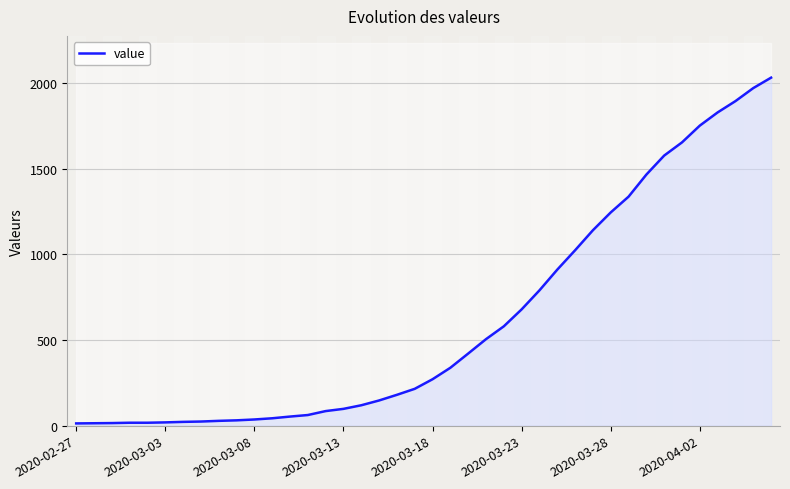

Approximately how many times larger is the value at 21 compared to 2020-03-03?

24.1